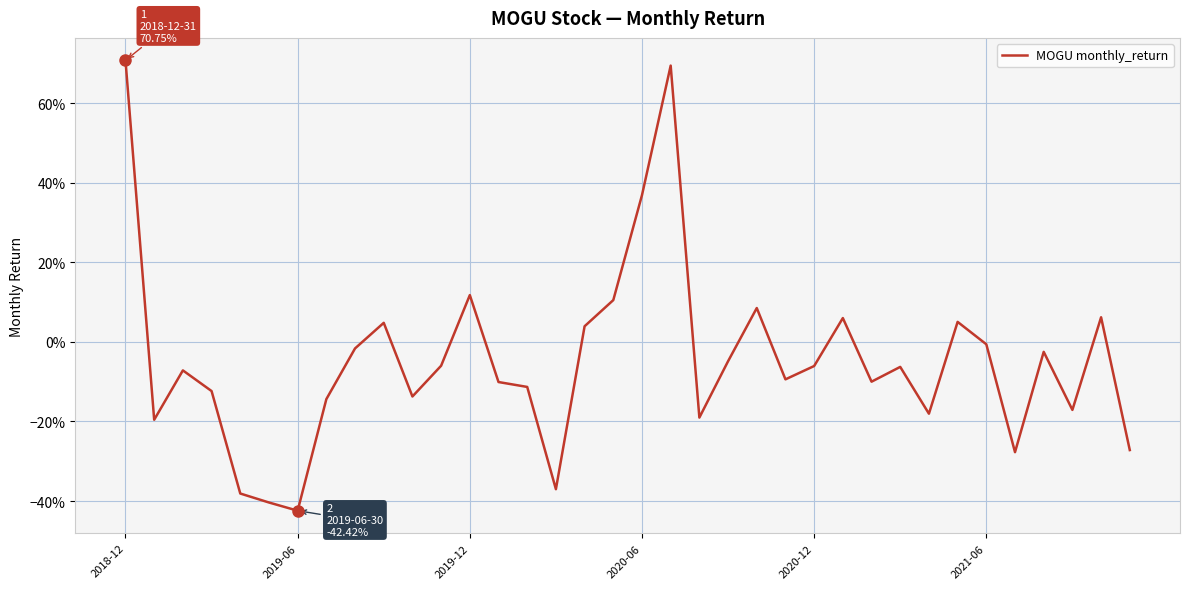

Does the chart have visible grid lines?

Yes